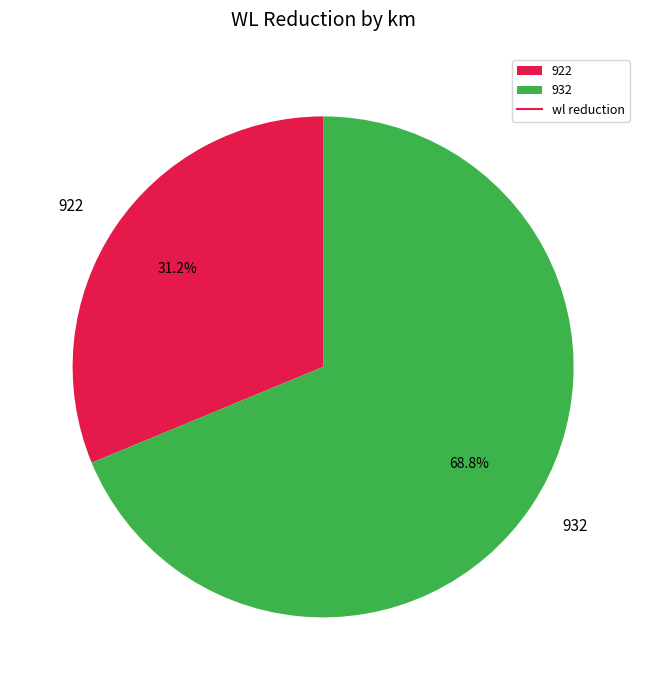

Does any single category account for the majority?

Yes